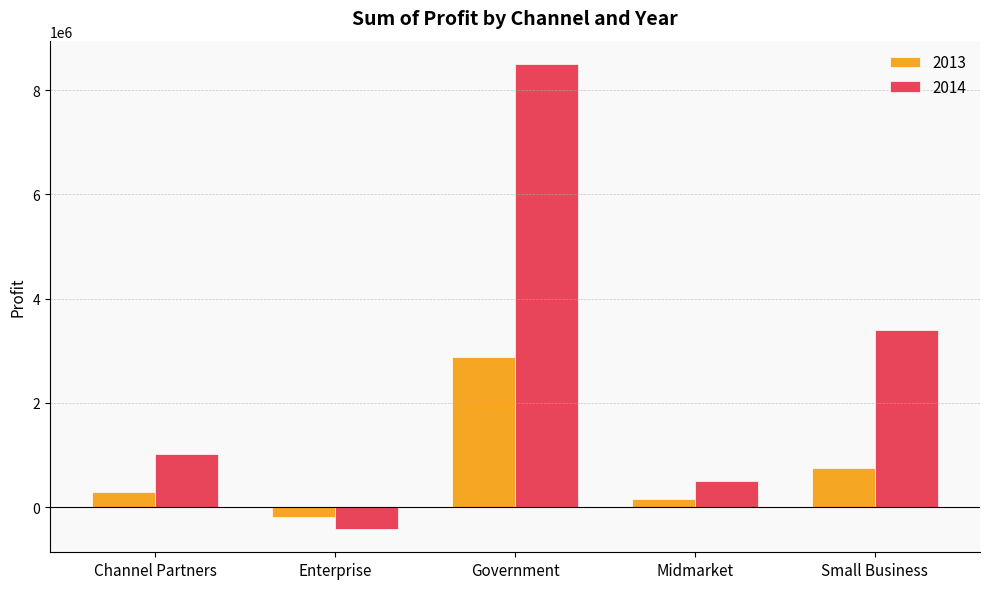

Rank the series by their maximum value, from highest to lowest.

2014, 2013